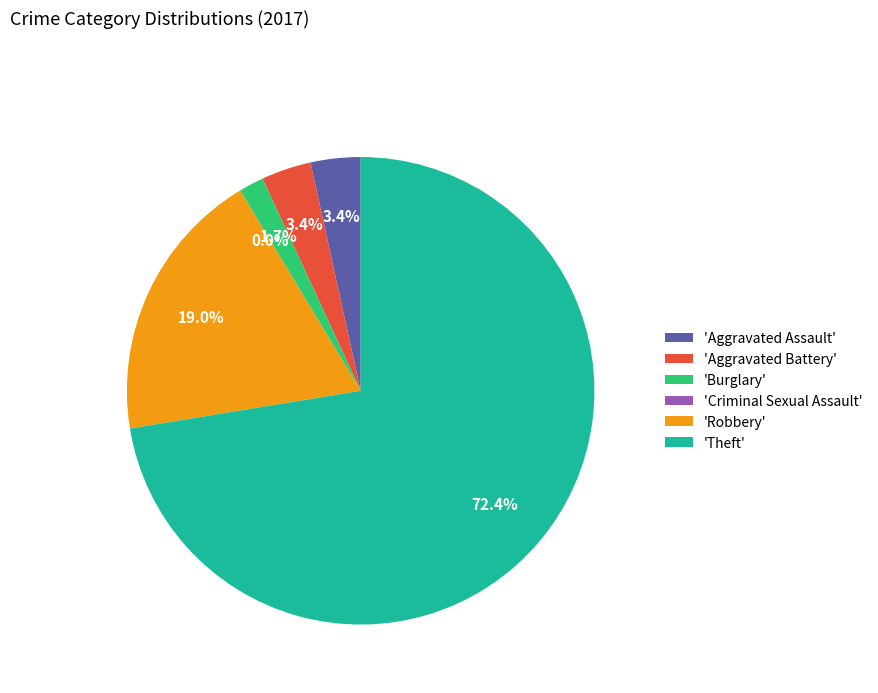

Between Robbery and Aggravated Battery, which is larger?

Robbery